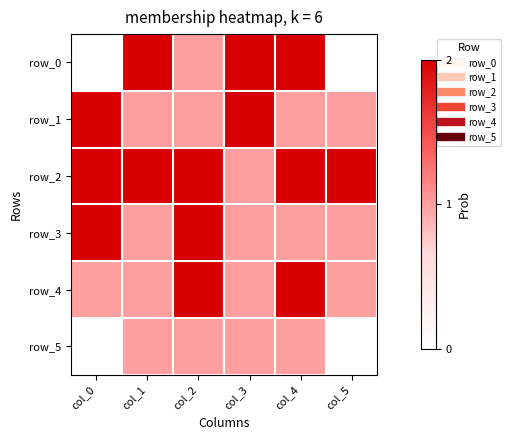

Is the value of row_1 at col_2 greater than the value of row_5 at col_2?

No